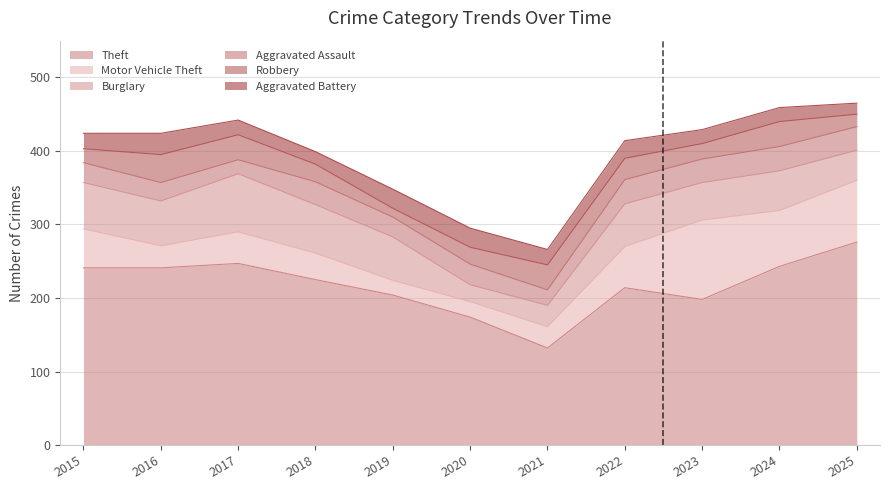

Which series has the widest spread of values?

Theft